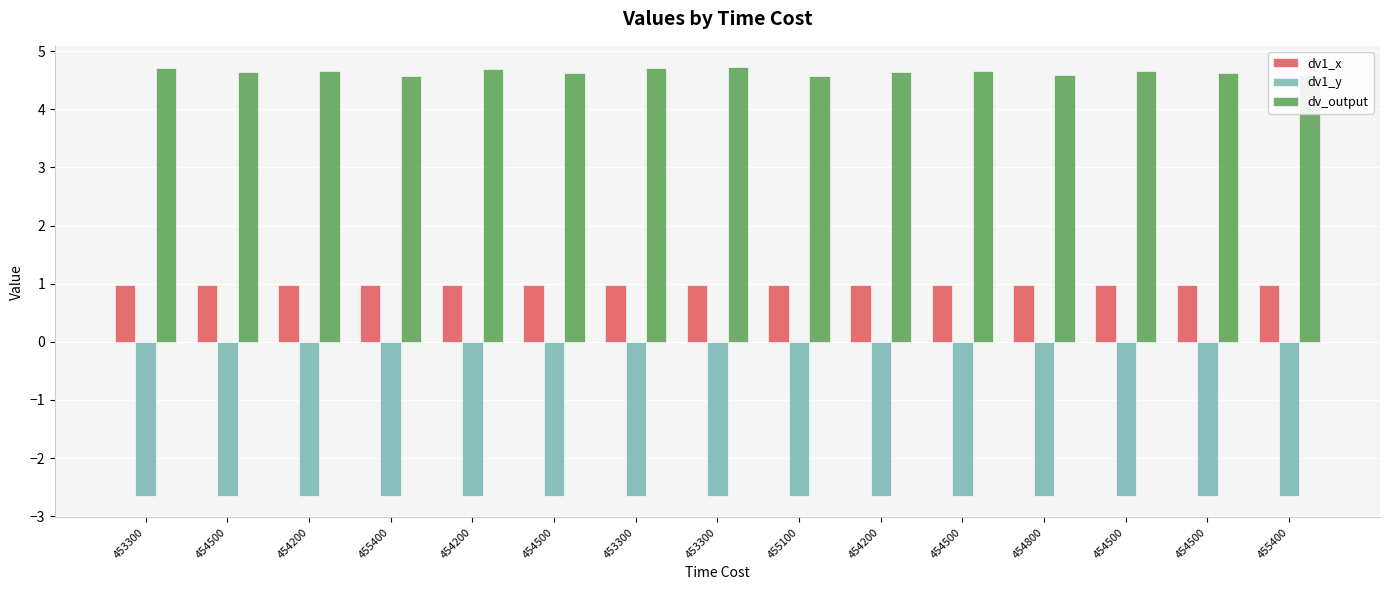

Reading left to right, list all the values displayed in this chart.

dv1_x: 453300=1.0	454500=1.0	454200=1.0	455400=1.0	454200=1.0	454500=1.0	453300=1.0	453300=1.0	455100=1.0	454200=1.0	454500=1.0	454800=1.0	454500=1.0	454500=1.0	455400=1.0
dv1_y: 453300=-2.7	454500=-2.7	454200=-2.7	455400=-2.6	454200=-2.7	454500=-2.6	453300=-2.7	453300=-2.7	455100=-2.6	454200=-2.7	454500=-2.6	454800=-2.6	454500=-2.6	454500=-2.6	455400=-2.6
dv_output: 453300=4.7	454500=4.6	454200=4.6	455400=4.6	454200=4.7	454500=4.6	453300=4.7	453300=4.7	455100=4.6	454200=4.6	454500=4.6	454800=4.6	454500=4.7	454500=4.6	455400=4.6